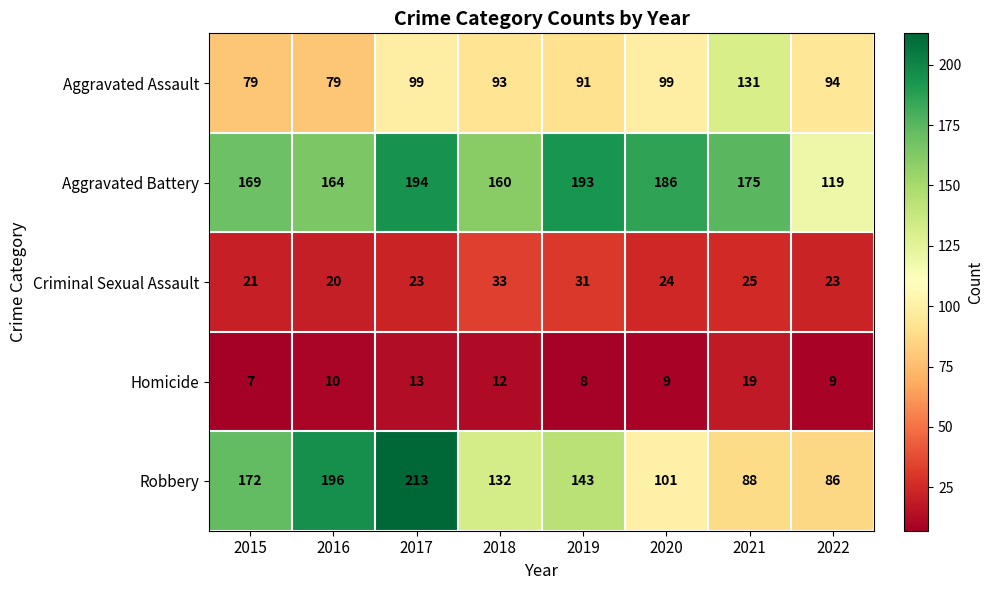

Is the value of Criminal Sexual Assault at 2017 greater than the value of Aggravated Battery at 2018?

No